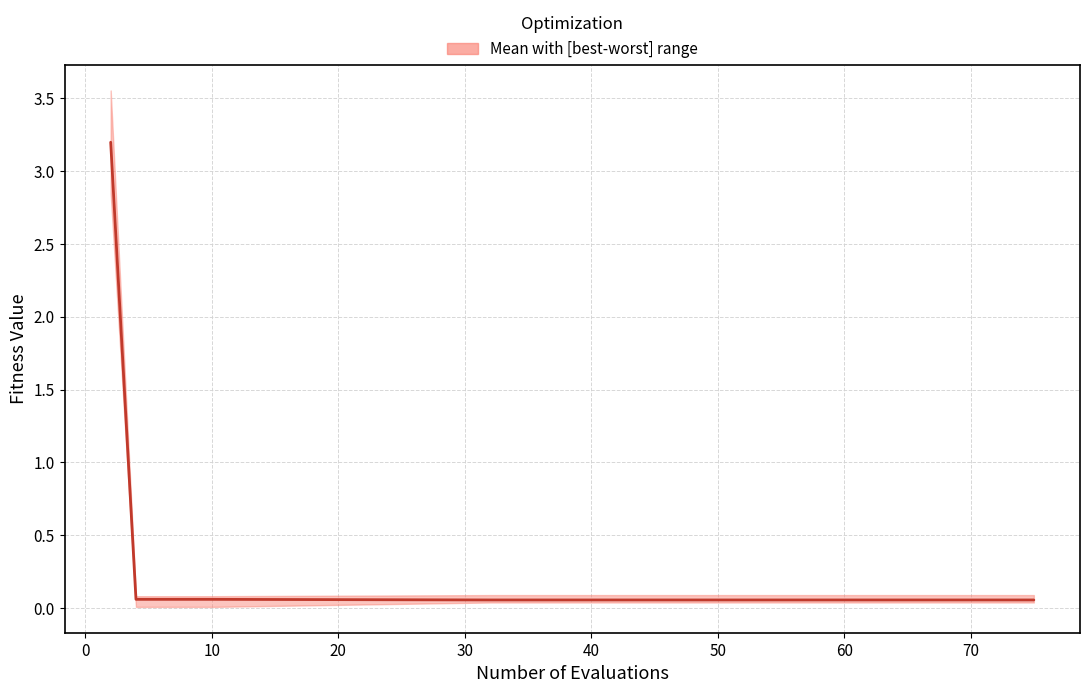

What is the average value?

0.3